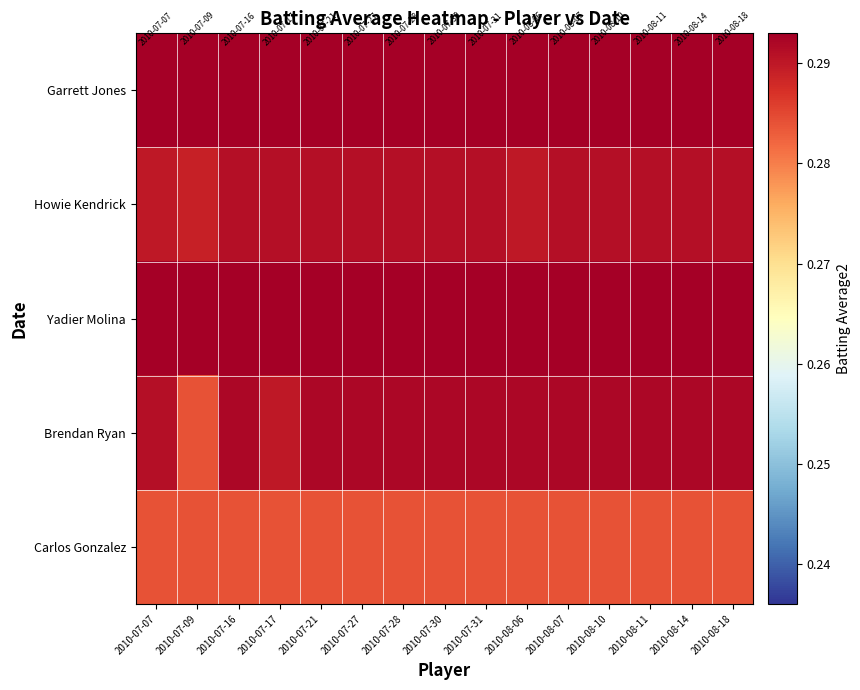

What is the smallest value displayed?

0.3